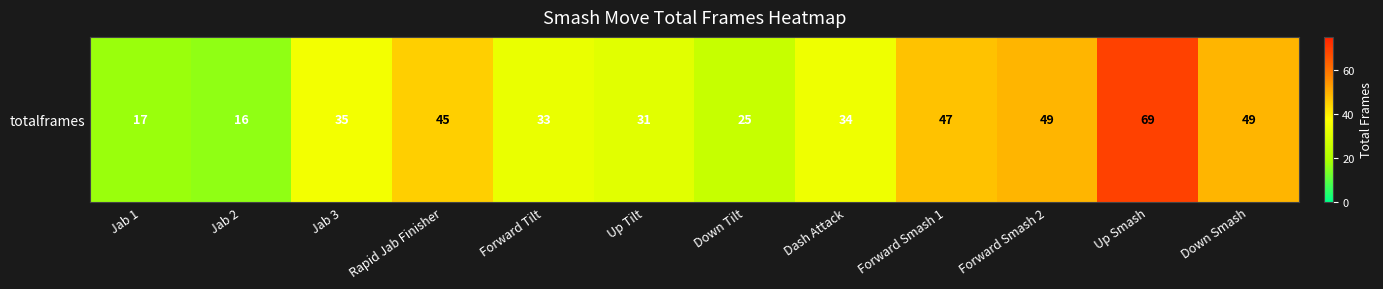

What is the change in value from Jab 2 to Forward Smash 2?

+33